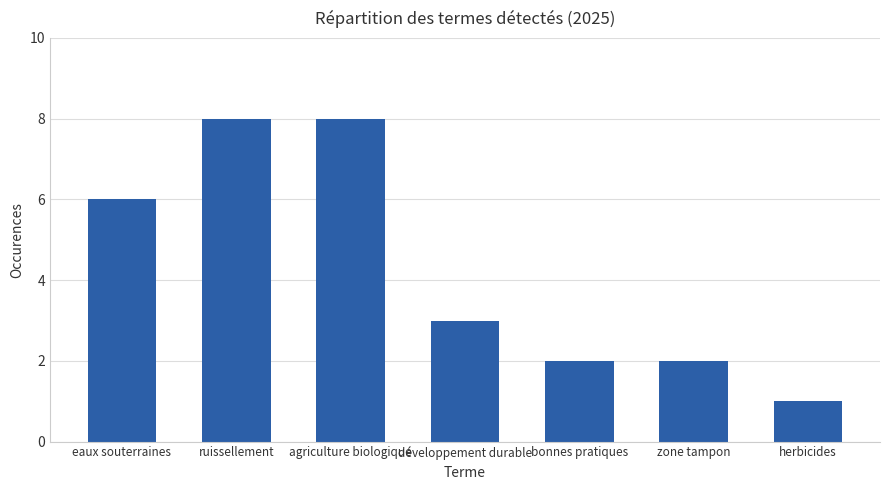

How many values are between 2 and 8?

6